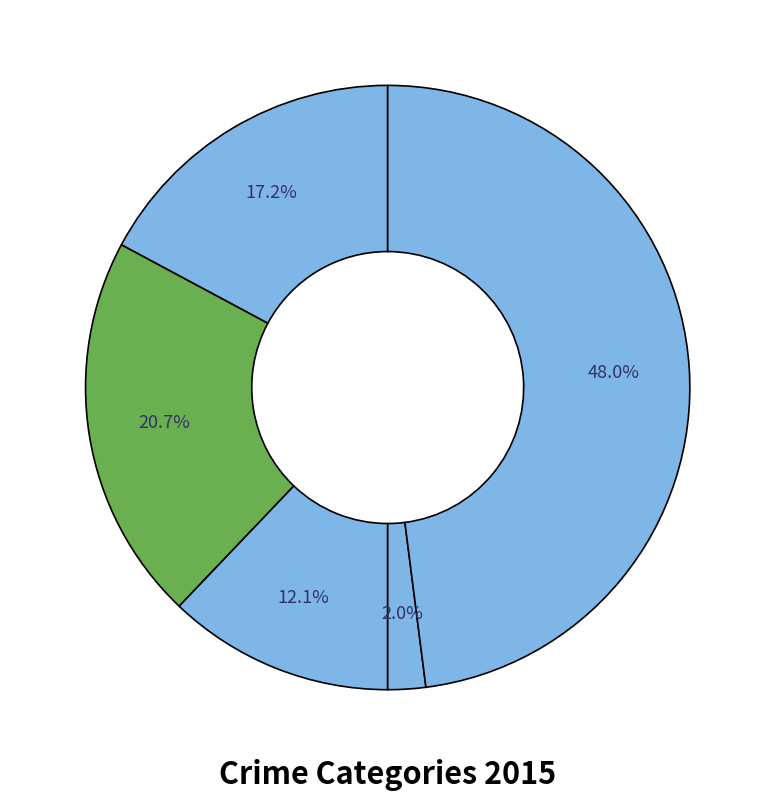

How many slices are in this pie chart?

5